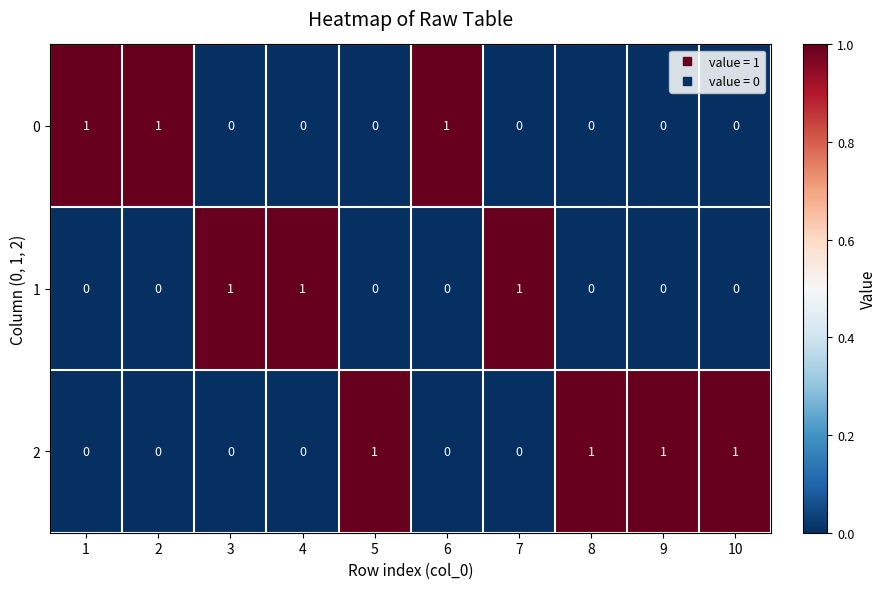

How many 0 values are between 0 and 1?

10